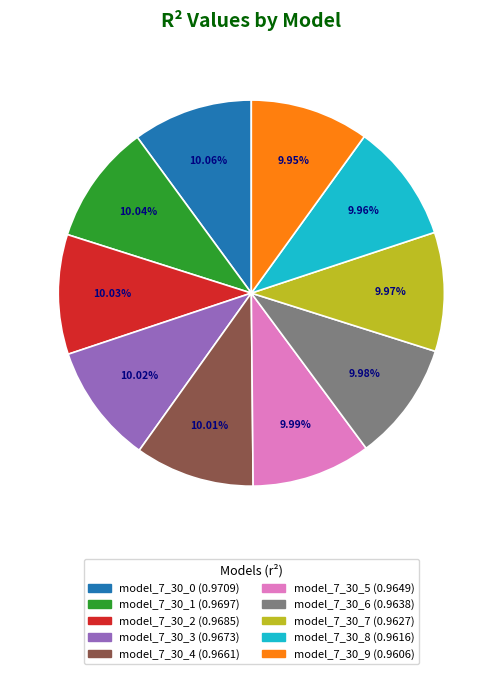

Does any single category account for the majority?

No